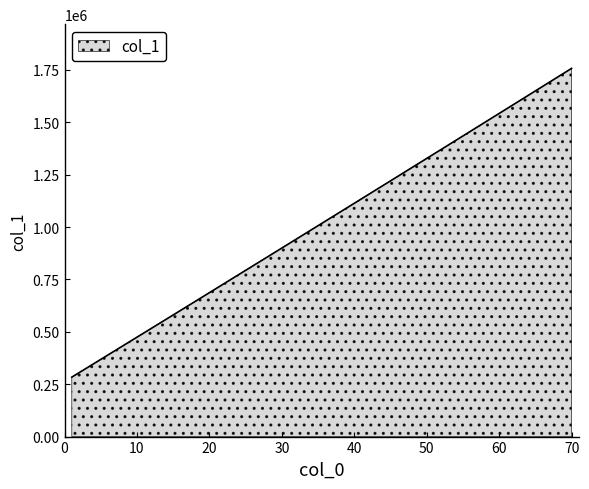

What is the maximum value shown in the chart?

1757118